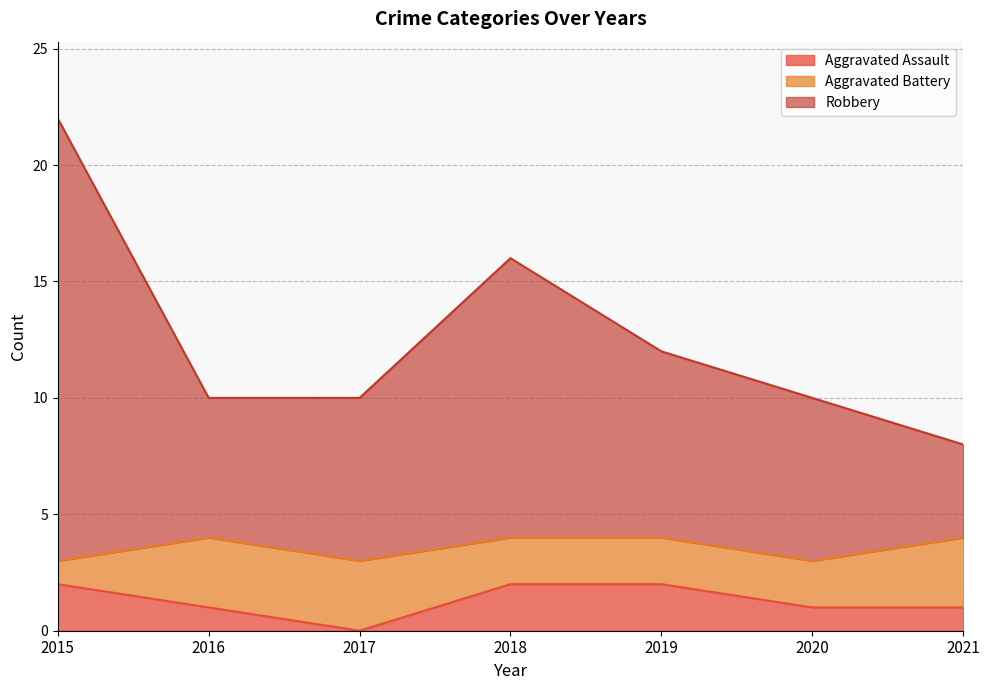

The value of Robbery at 2021 is 2. True or false?

False